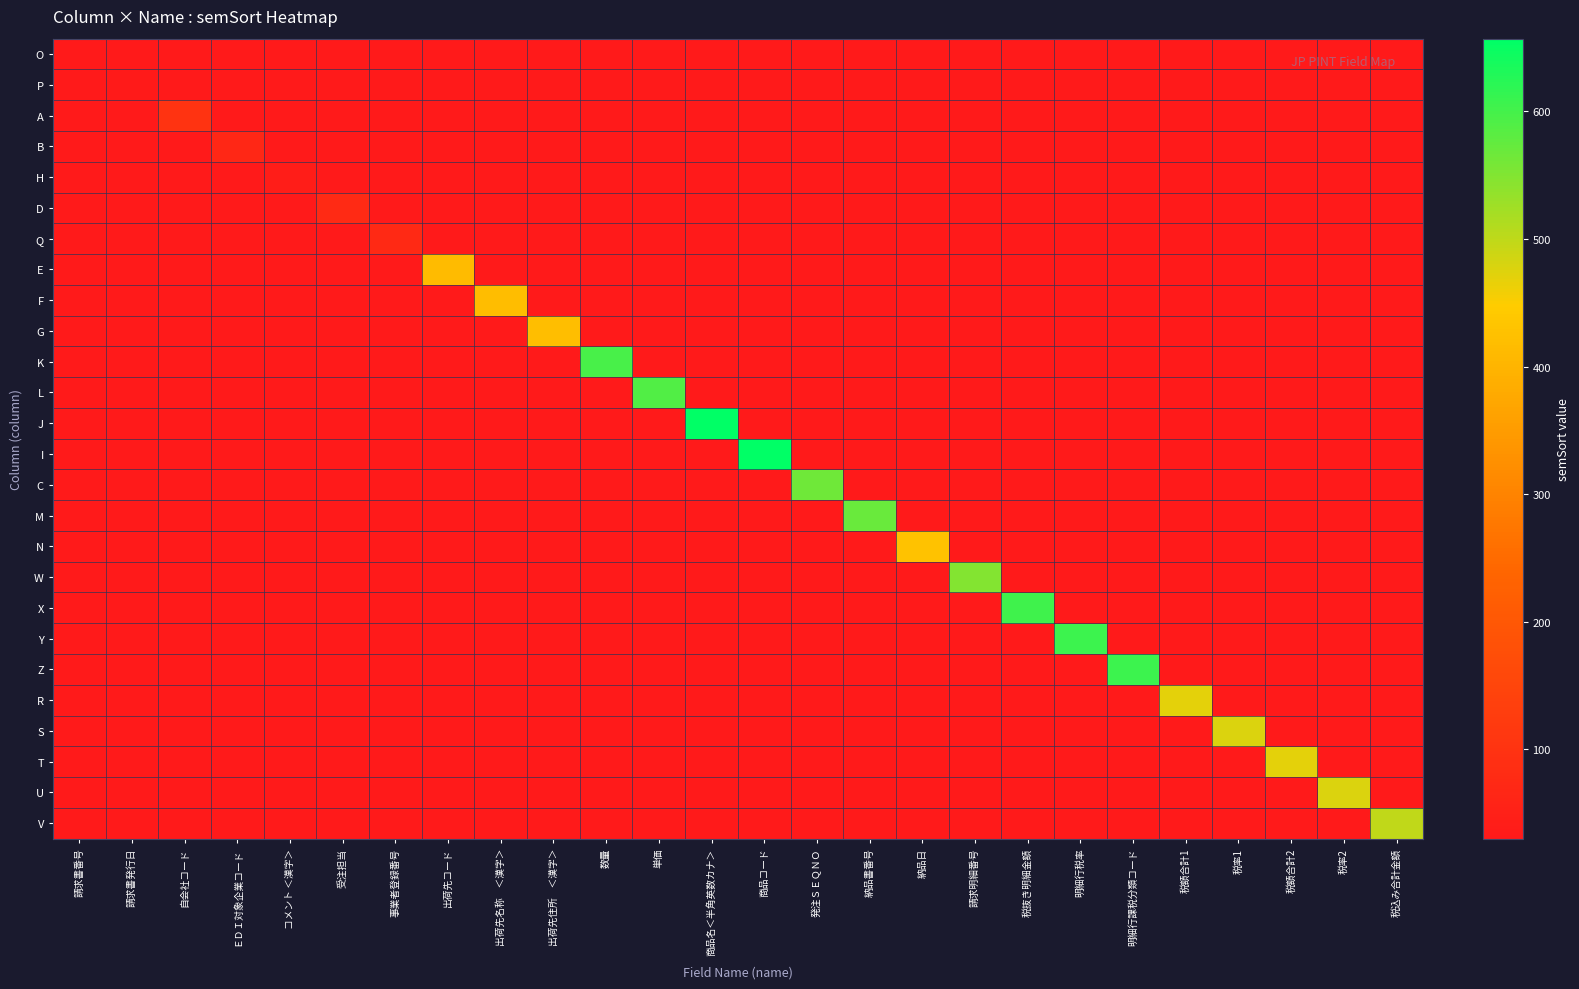

At how many categories does at least one series exceed 647?

2